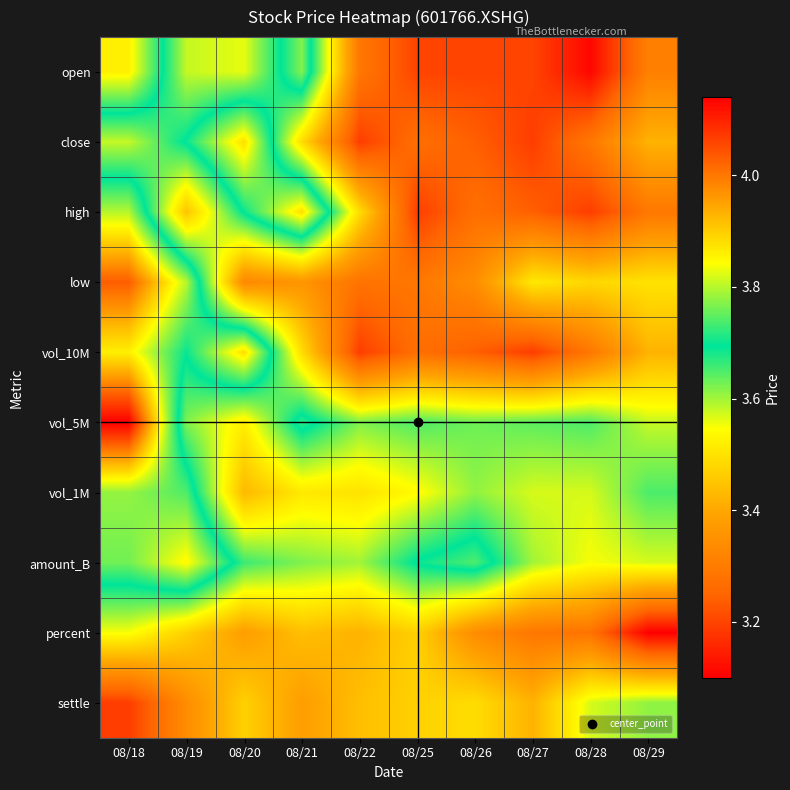

What is the total value across all series at 08/25?

34.0